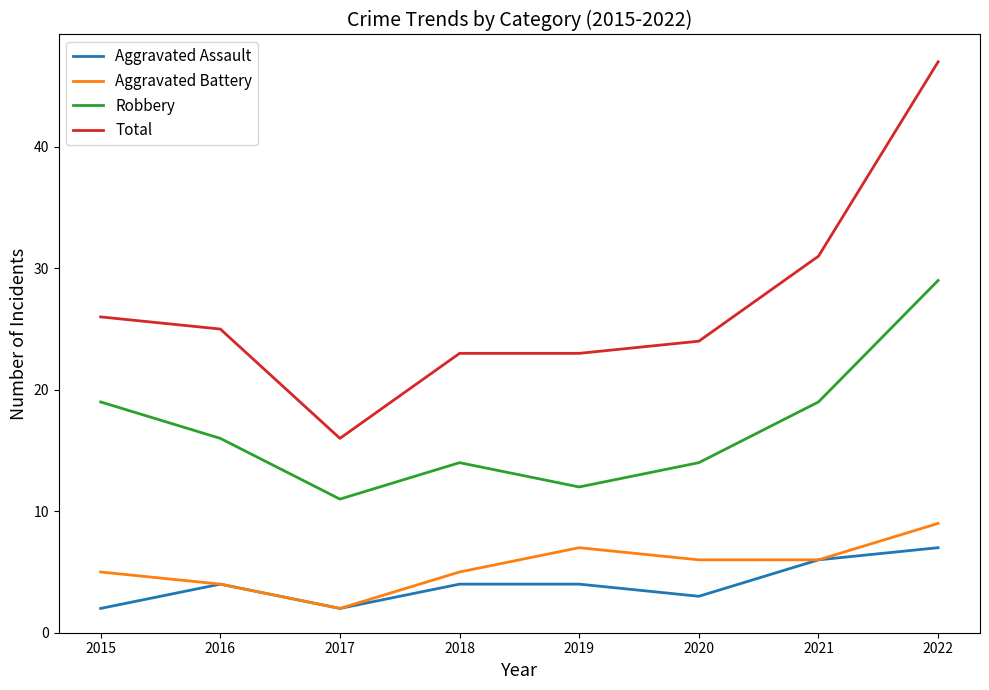

What is the difference between the highest and lowest values at 2021?

25